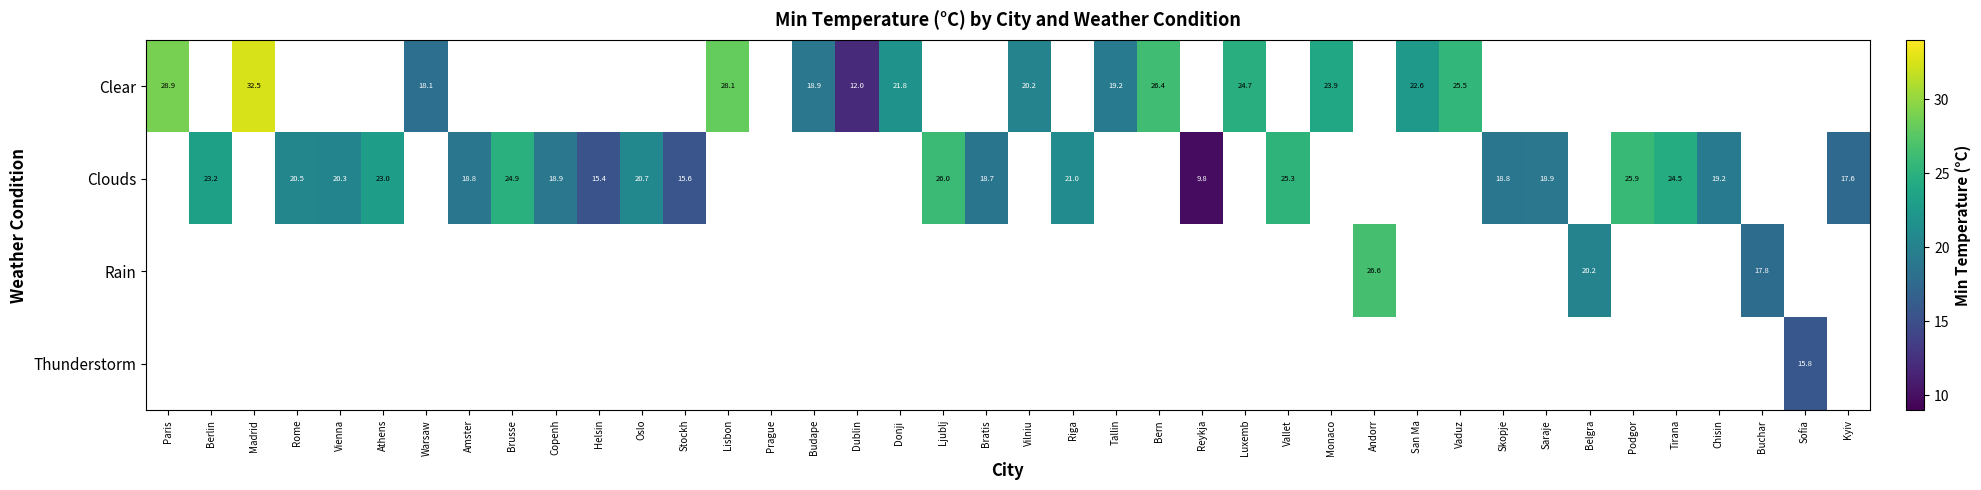

How many values in the Clear series exceed 20?

10